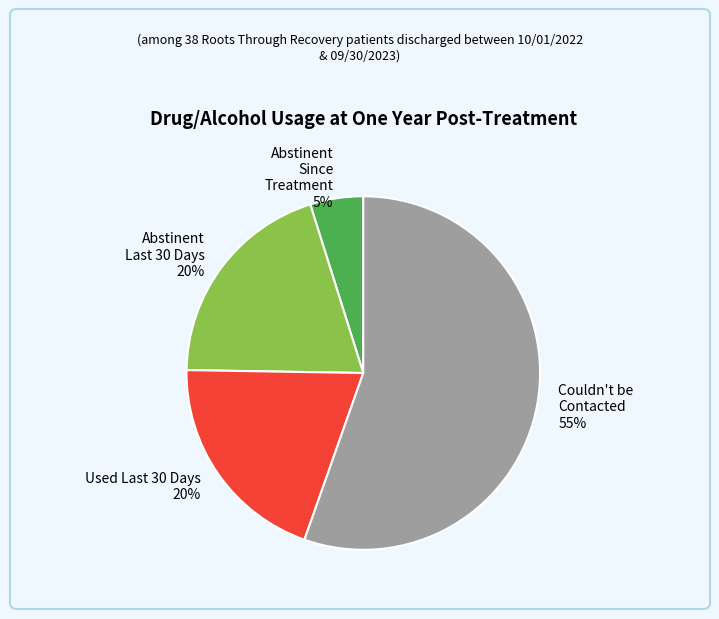

To the nearest percent, what portion does Couldn't be Contacted 55% represent?

55%